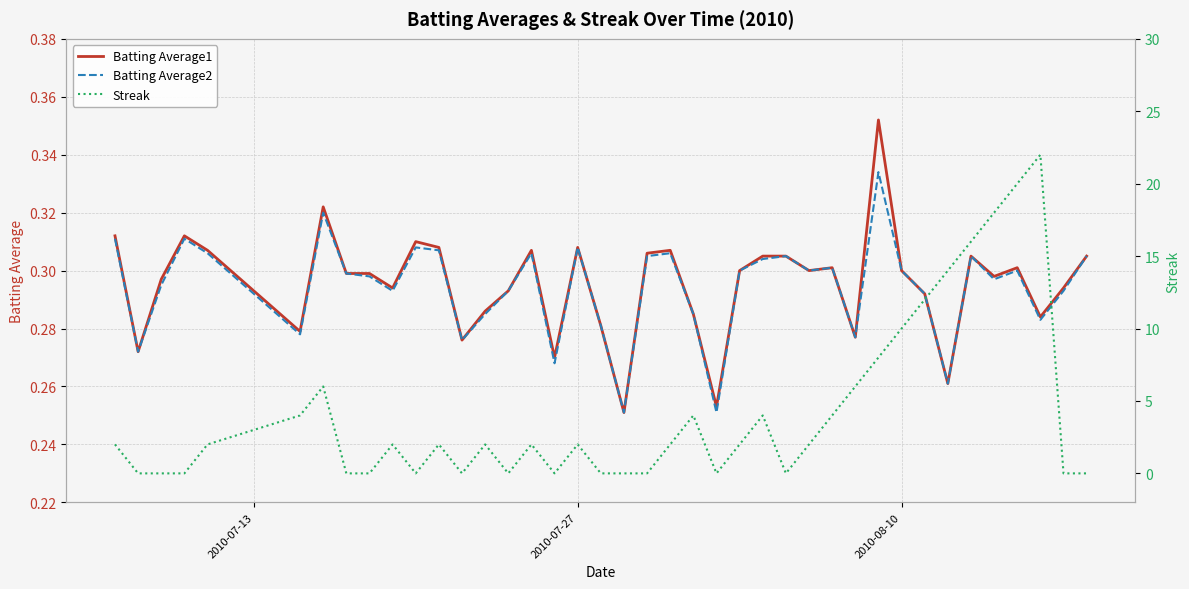

How many intersections are there between Streak and Batting Average1?

19